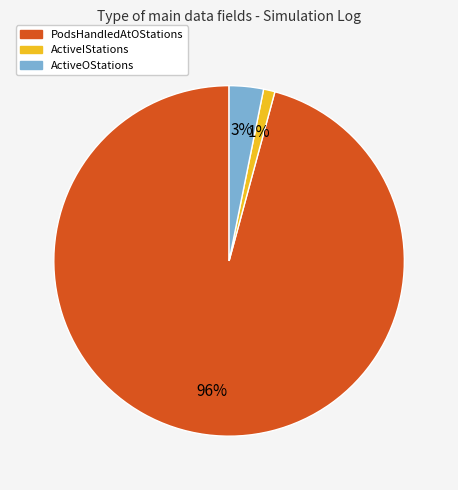

To the nearest percent, what is the difference between the largest and smallest slice percentages?

95%